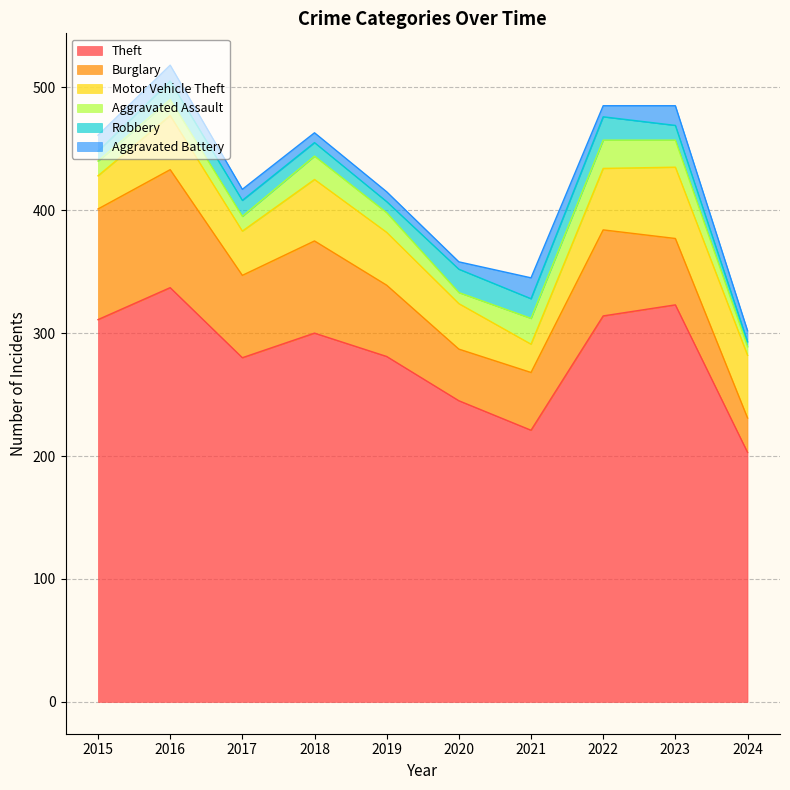

How many data points in Motor Vehicle Theft are less than 44?

5